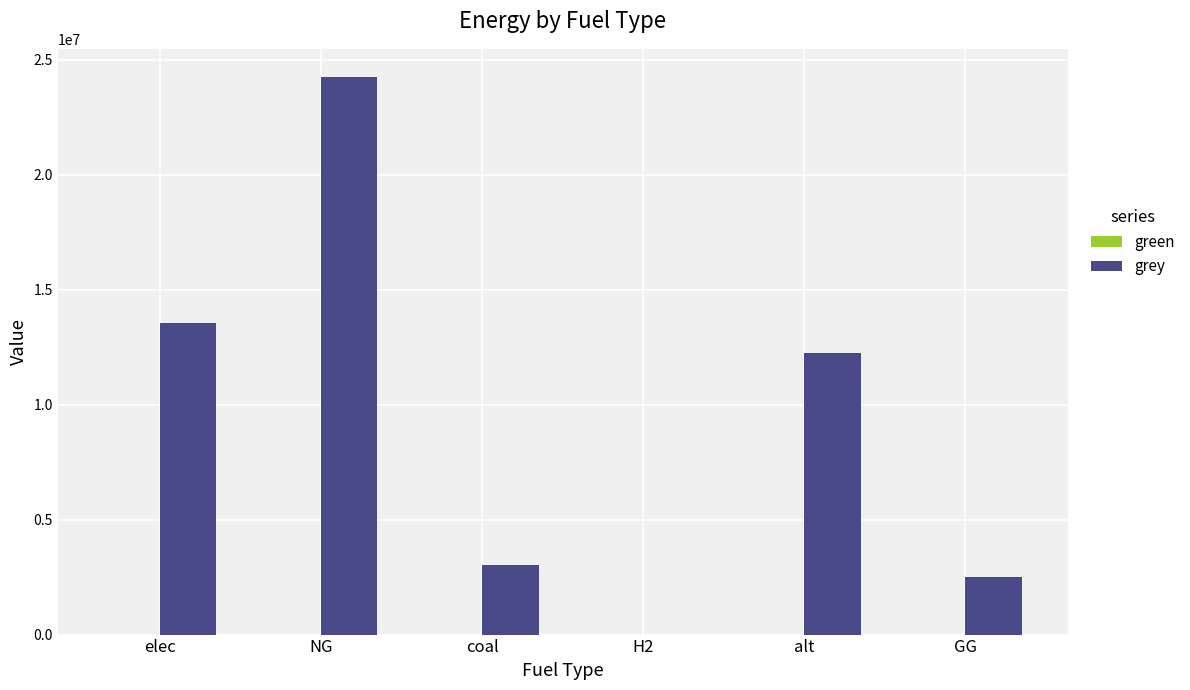

What is the greatest value displayed?

24269682.9